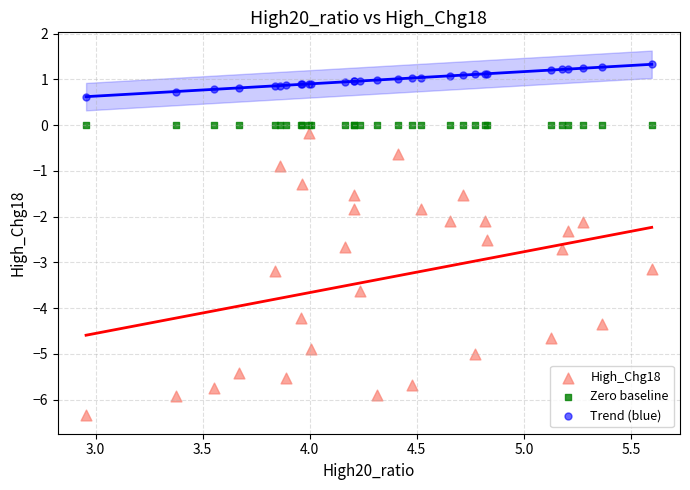

Which series contains the highest Y value?

Trend (blue)